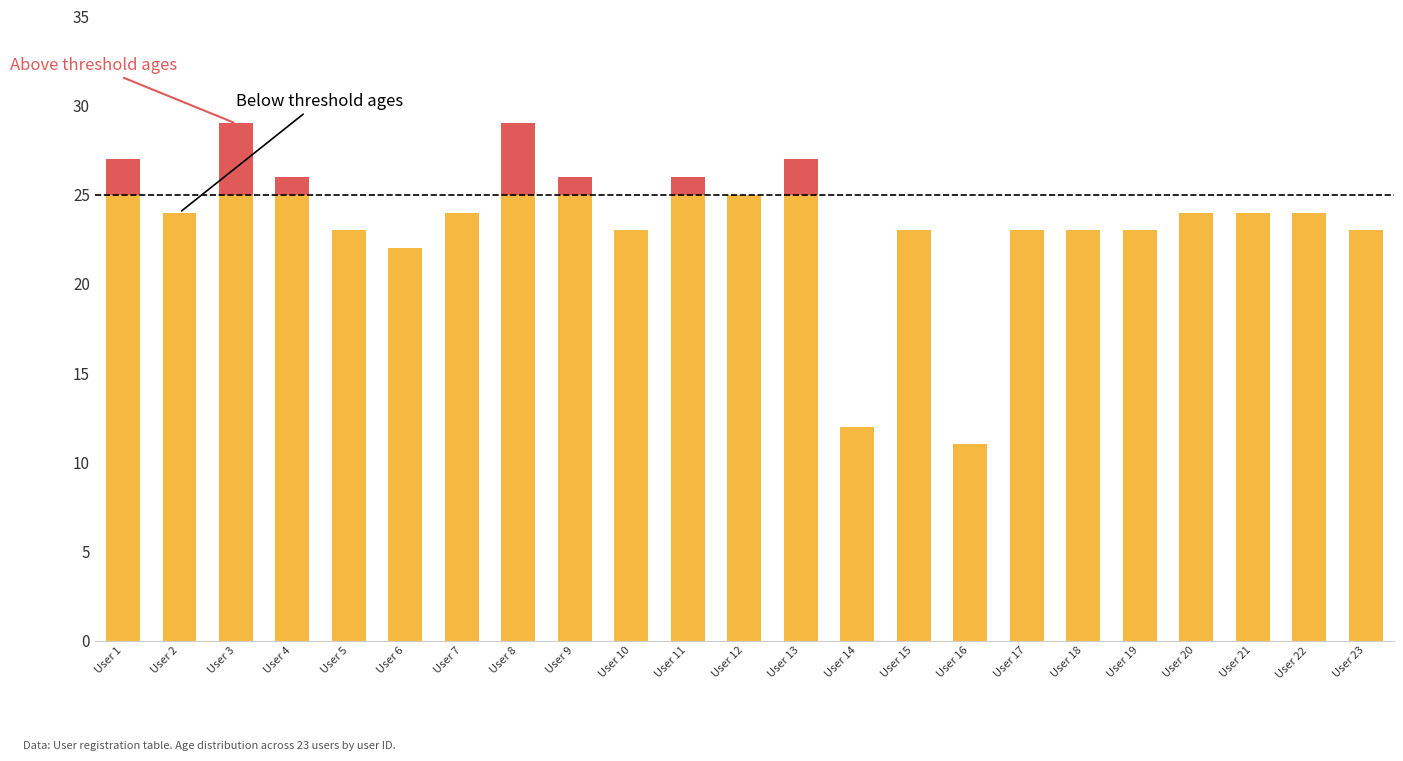

What is the total value across all series at User 9?

26